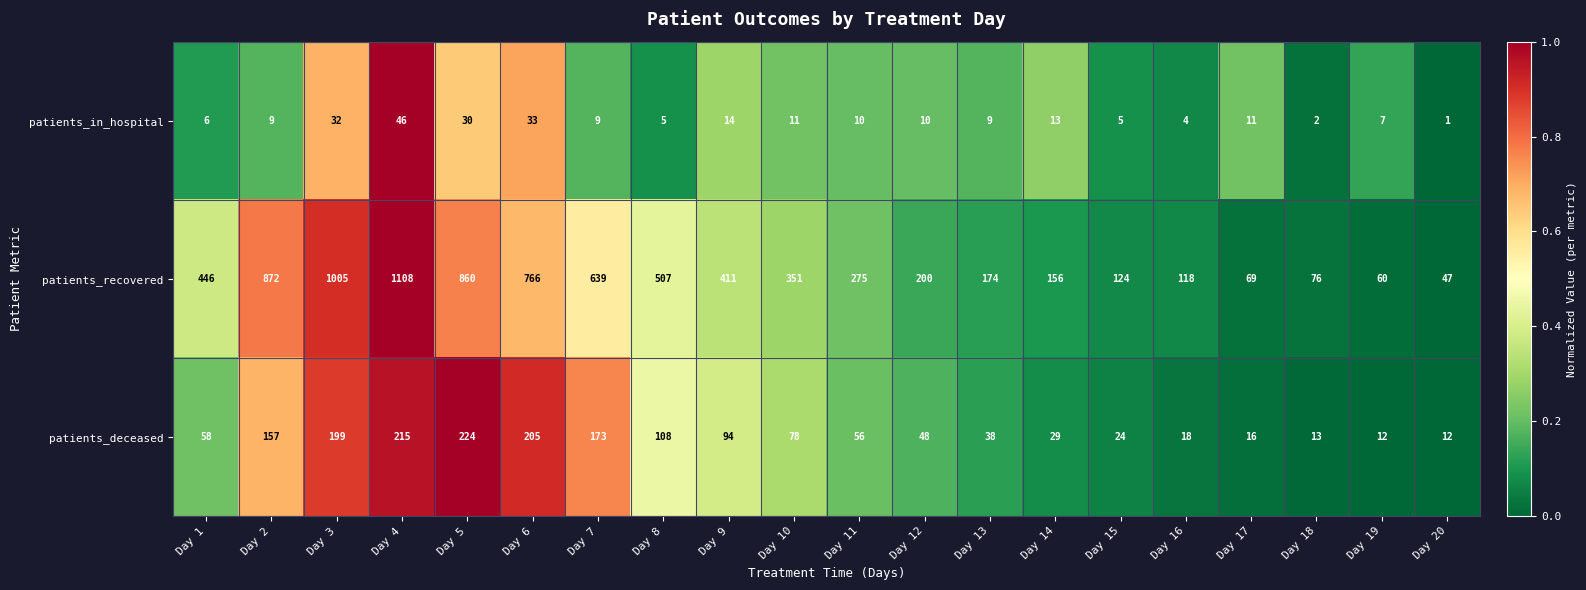

What is the average value of the patients_deceased series?

89